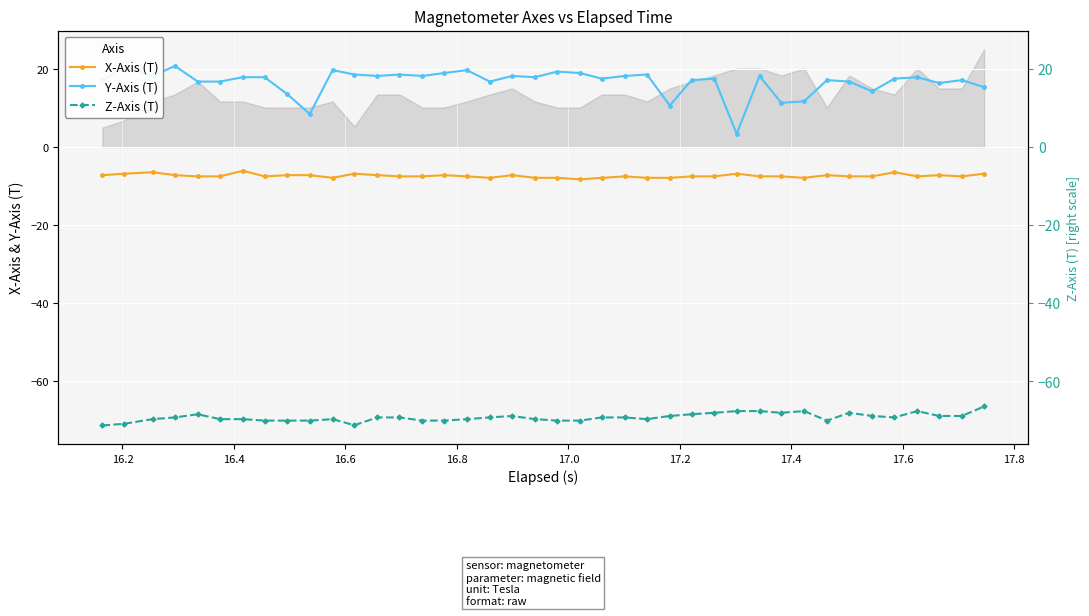

True or false: X-Axis (T) and Z-Axis (T) cross at least once.

False